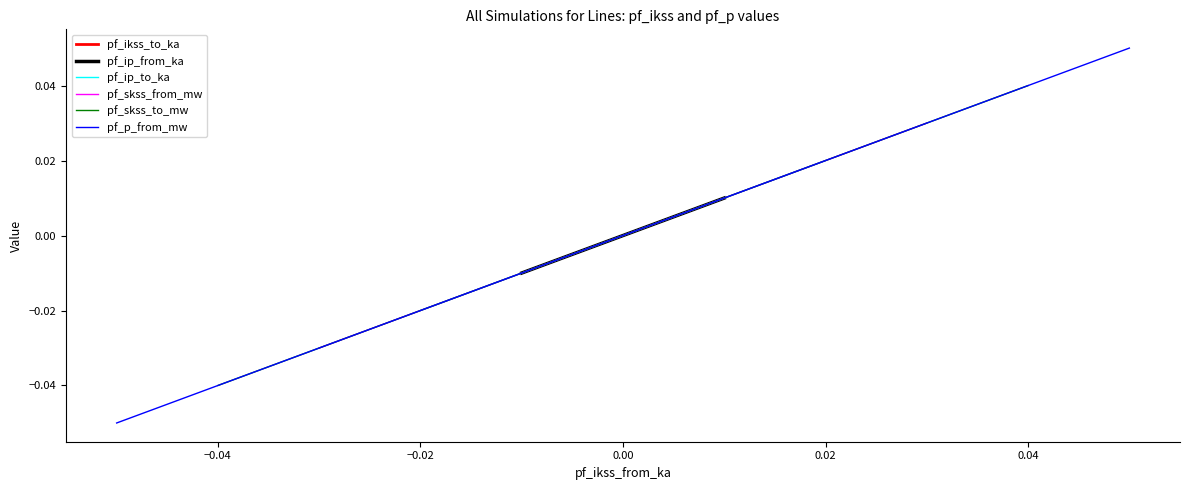

Rank the series by their maximum value, from highest to lowest.

pf_p_from_mw, pf_skss_to_mw, pf_skss_from_mw, pf_ip_to_ka, pf_ip_from_ka, pf_ikss_to_ka